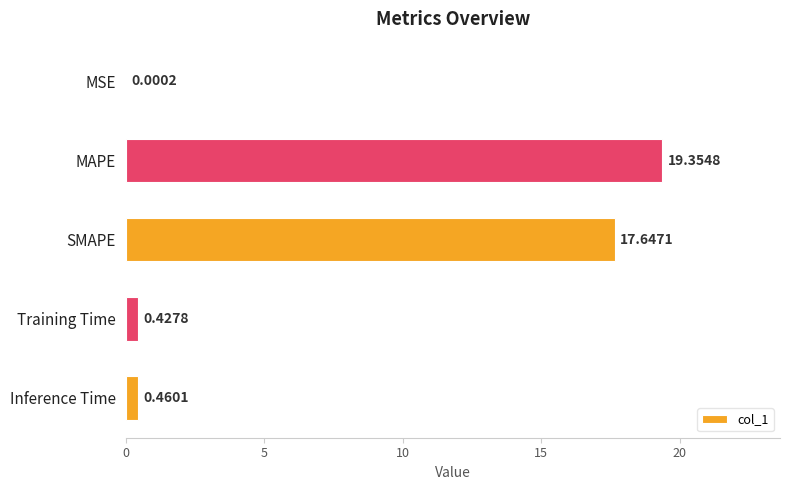

What is the greatest value displayed?

19.4